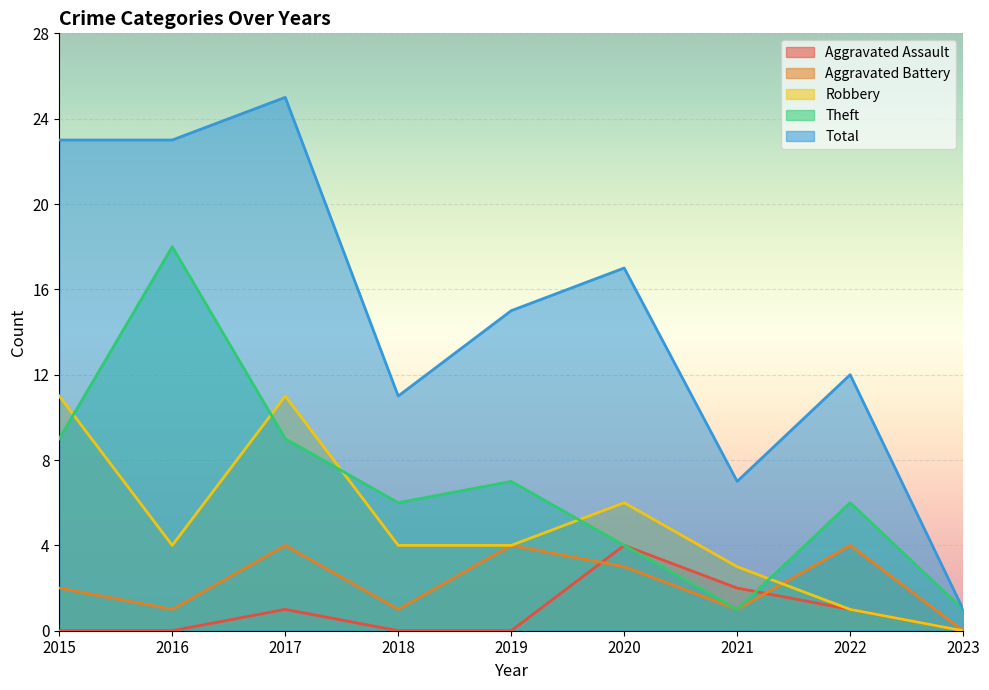

How many series are shown in this chart?

5